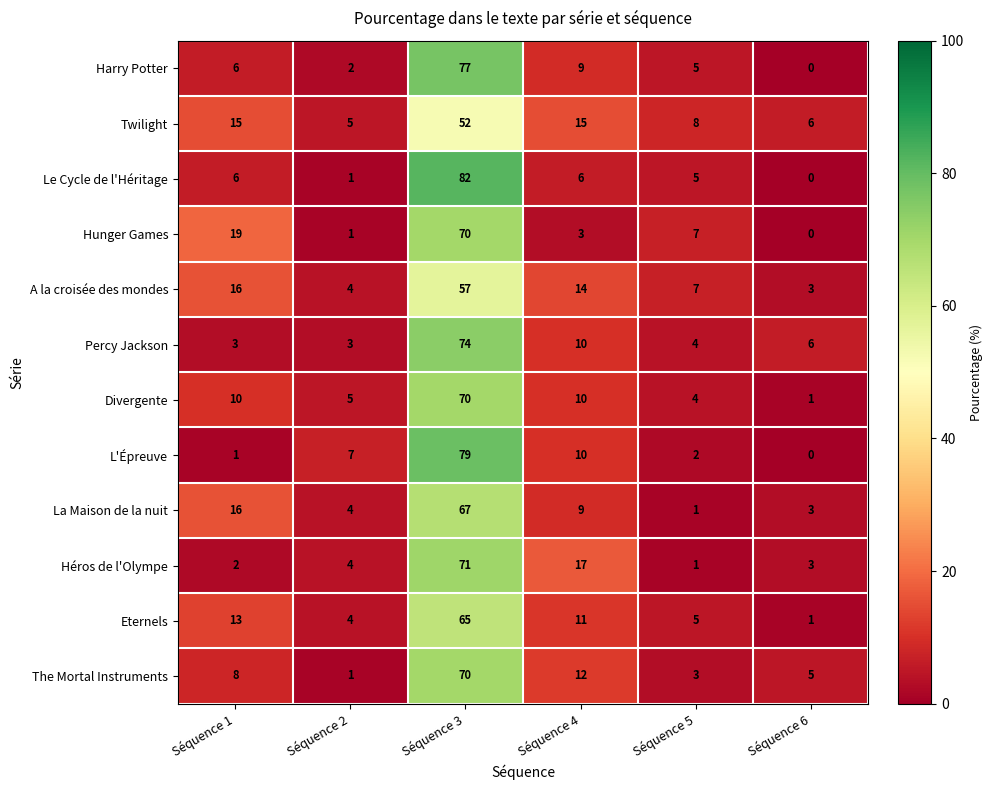

What is the spread (max minus min) of values at Séquence 3?

30